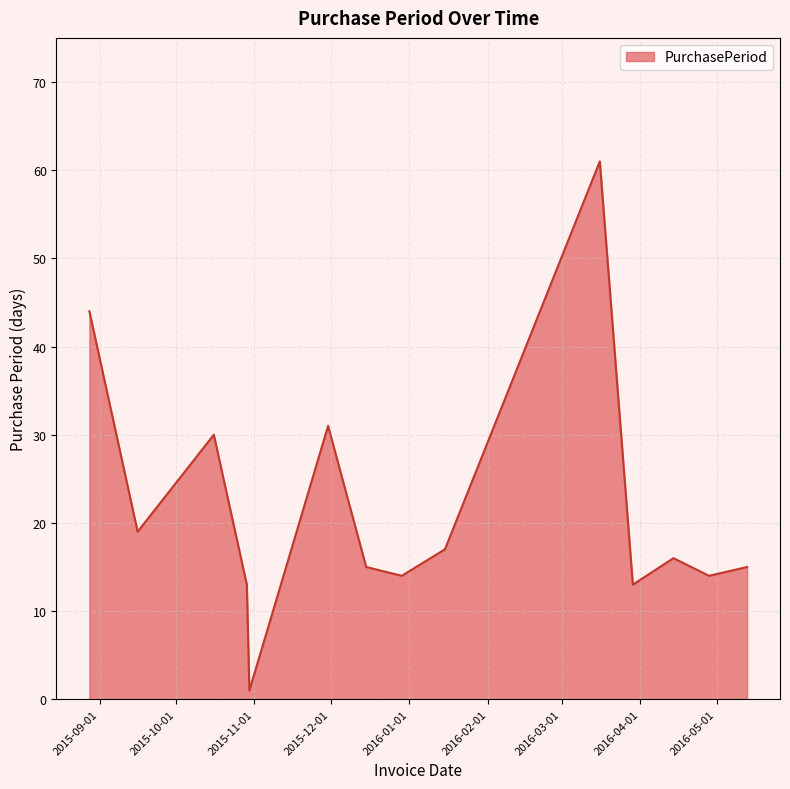

What is the difference between the maximum and minimum values?

60